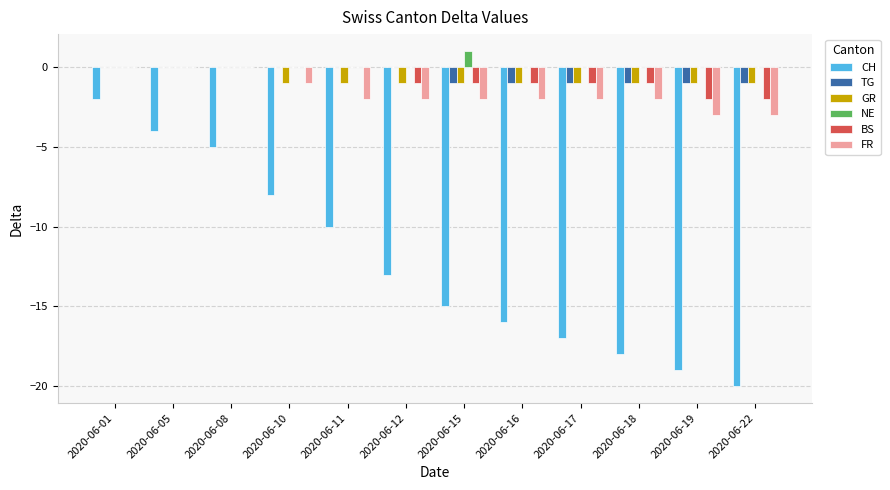

Is the value of NE at 2020-06-18 greater than the value of FR at 2020-06-17?

Yes